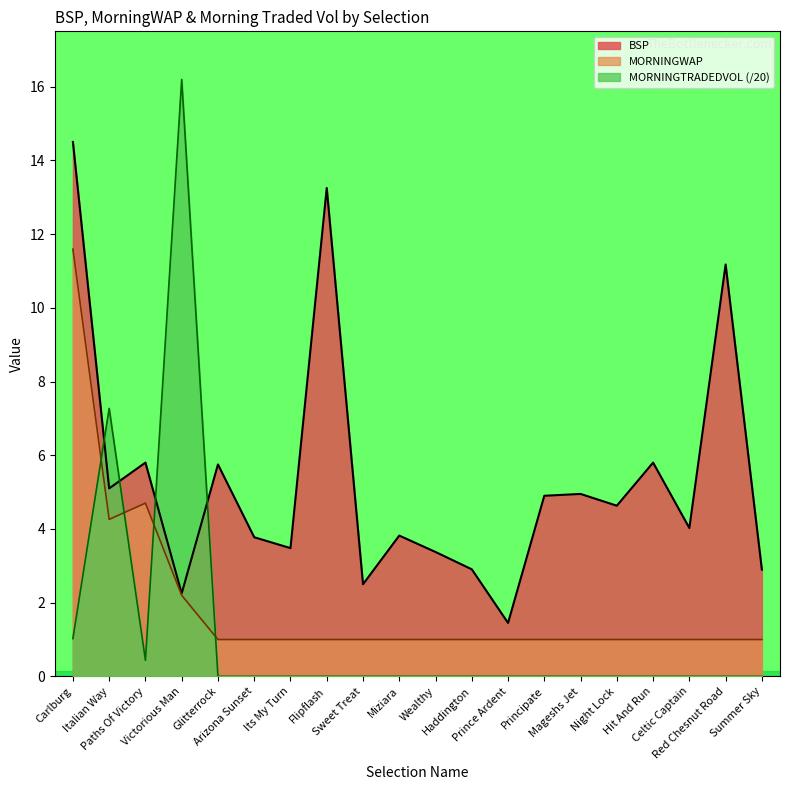

Does the chart have visible grid lines?

No